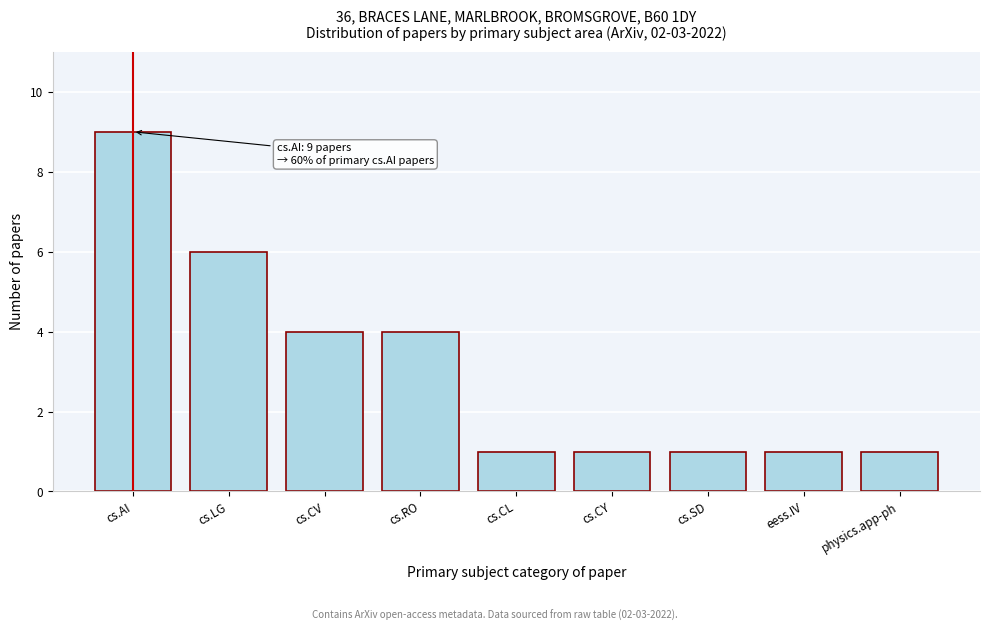

Reading left to right, list all the values displayed in this chart.

9	6	4	4	1	1	1	1	1